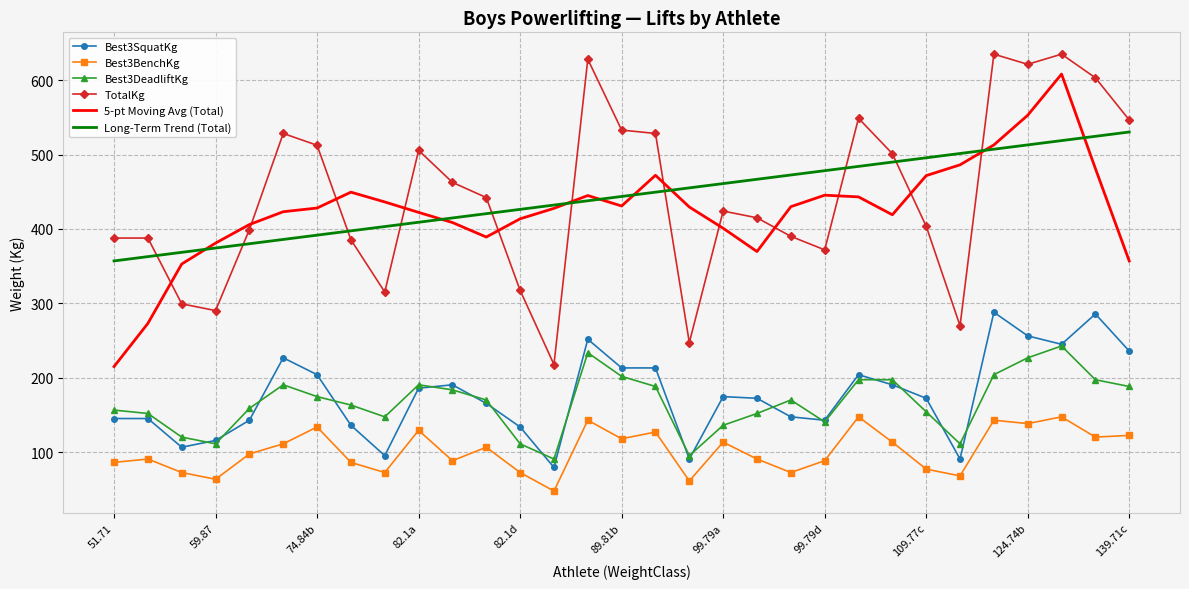

Rank the series by their maximum value, from highest to lowest.

TotalKg, 5-pt Moving Avg (Total), Long-Term Trend (Total), Best3SquatKg, Best3DeadliftKg, Best3BenchKg